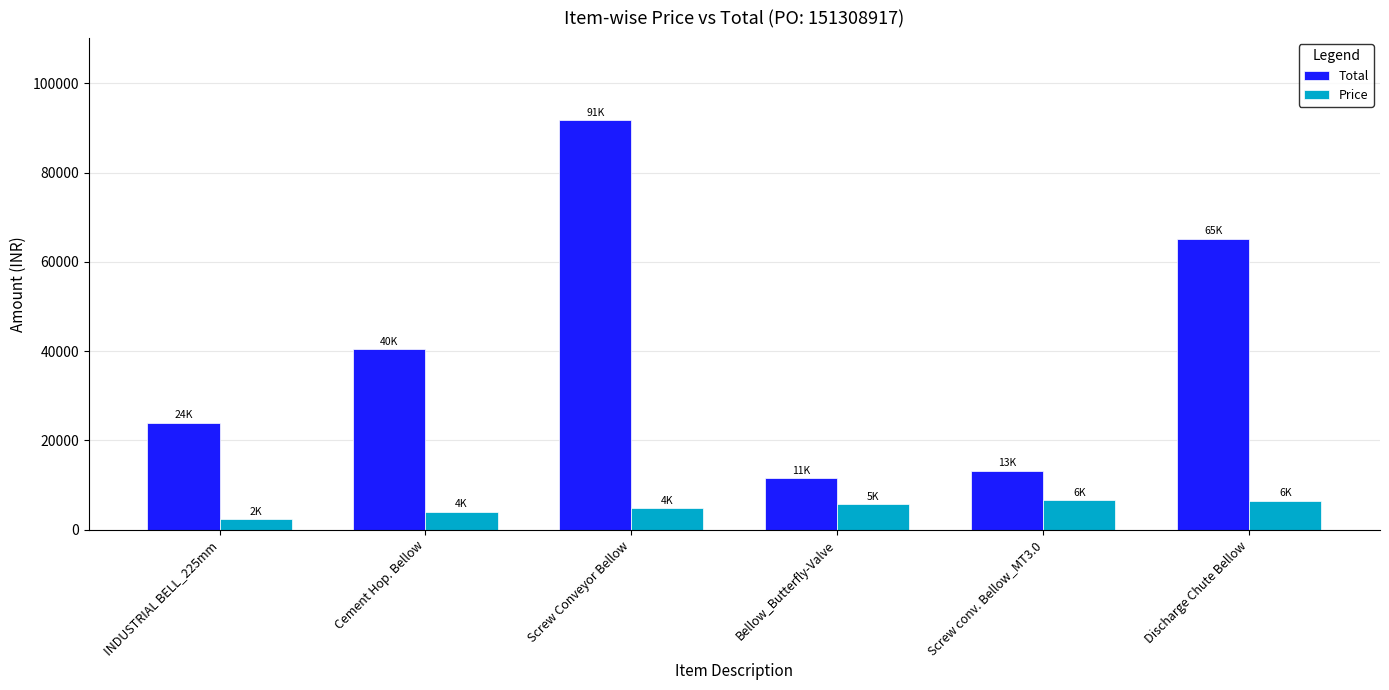

Rank the series by their average value, from highest to lowest.

Total, Price